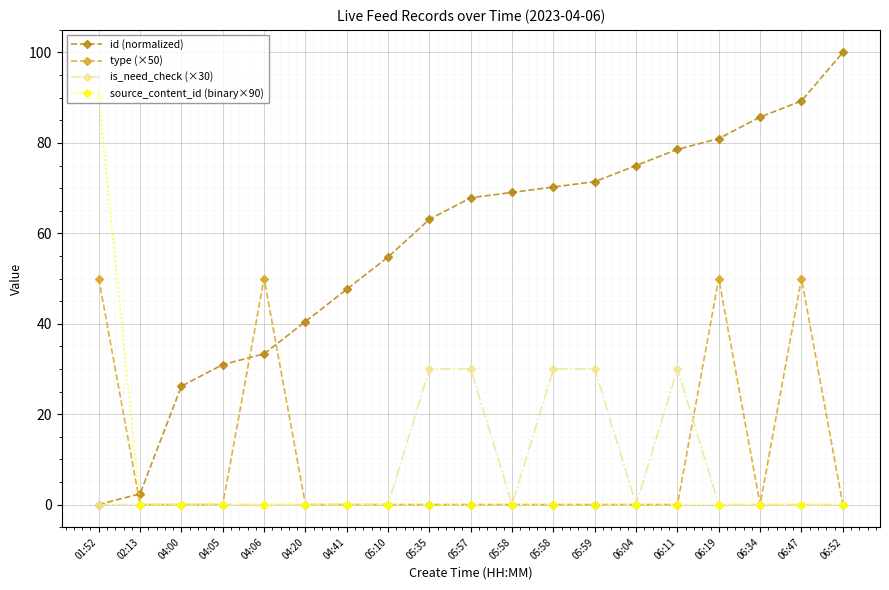

The value of source_content_id (binary×90) at 01:52 is 90.0. True or false?

True